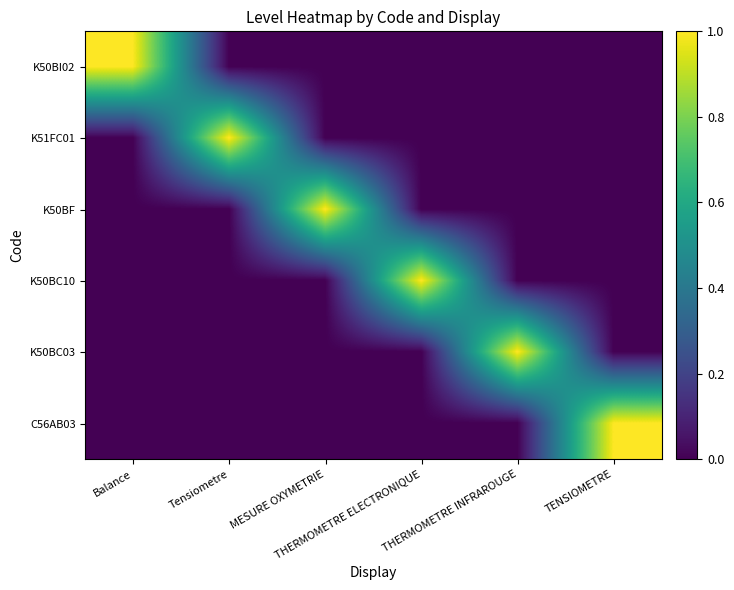

Between Balance and MESURE OXYMETRIE, which series saw the biggest shift?

K50BI02